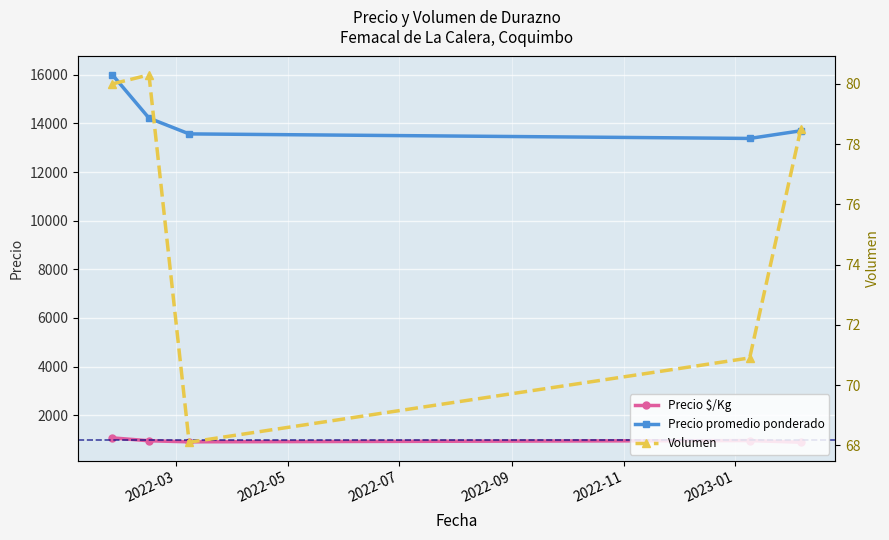

True or false: Precio promedio ponderado and Precio $/Kg cross at least once.

False